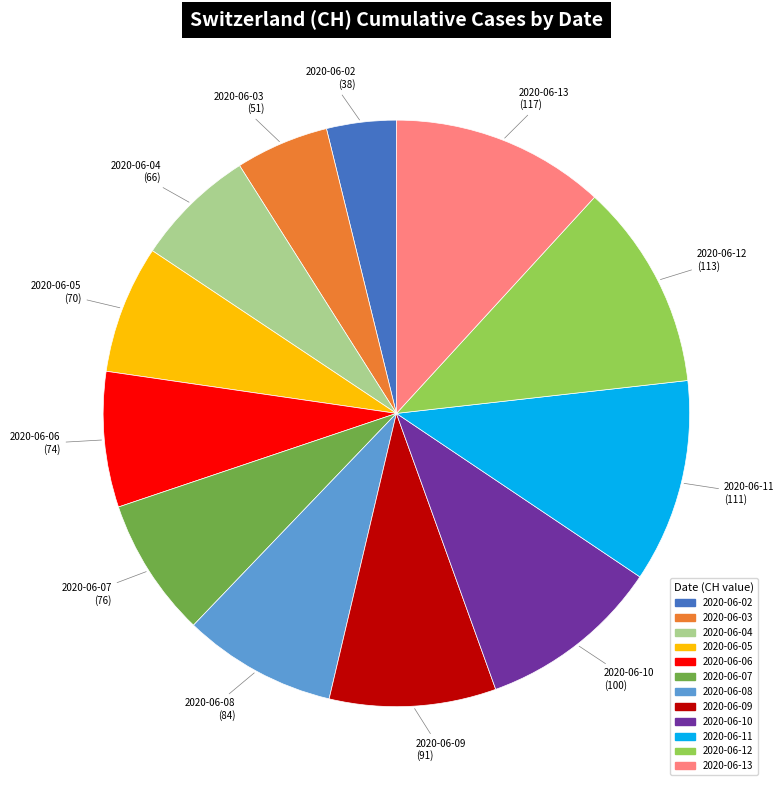

What is the smallest slice in the pie chart?

2020-06-02